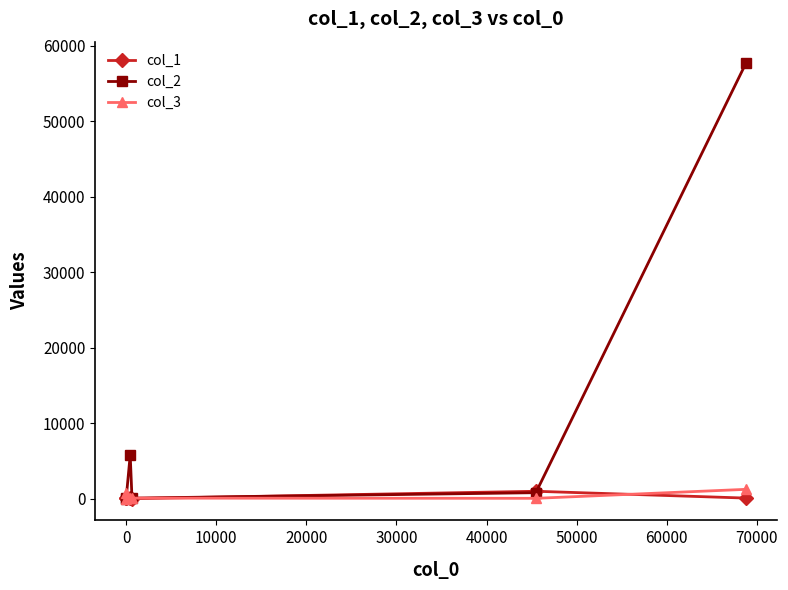

Which series has the largest range (max minus min)?

col_2